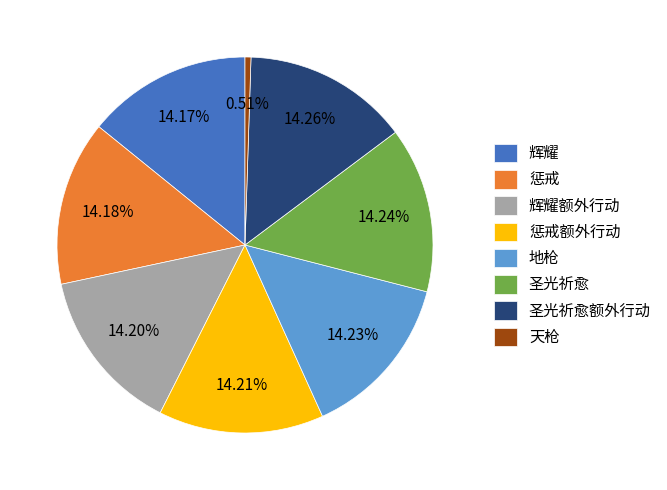

What portion of the pie excludes 惩戒额外行动?

85.8%